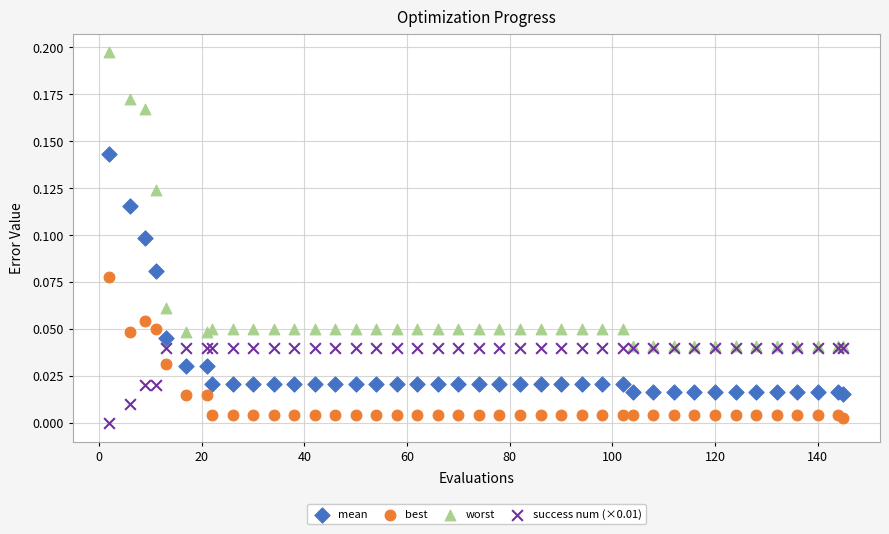

Which series has the largest Y range (max minus min)?

worst